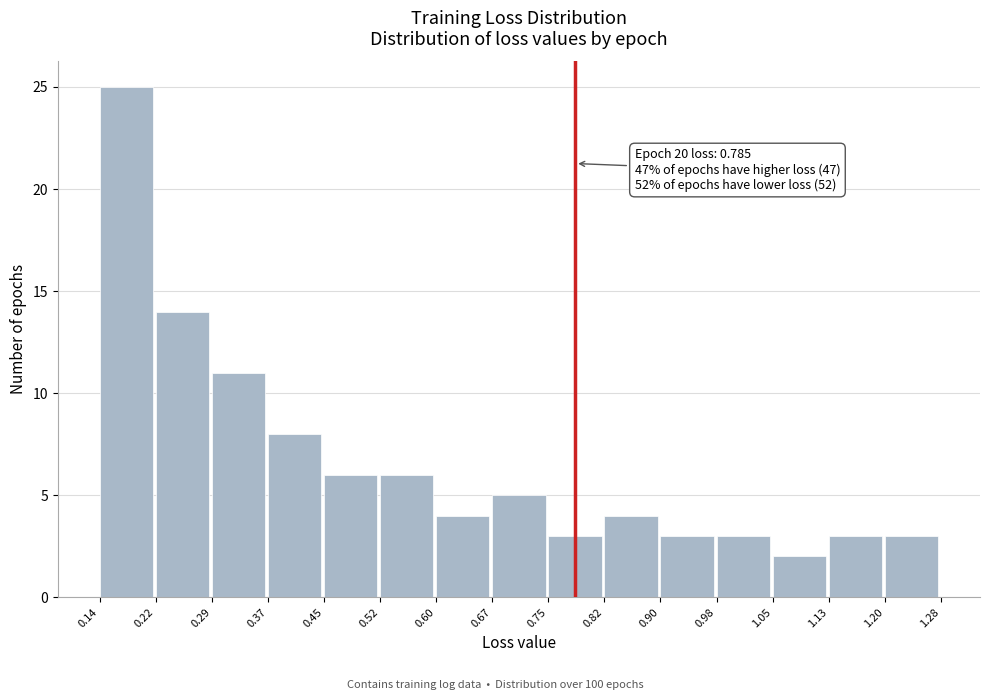

Over which range of the x-axis is the bar tallest?

0.14 to 0.22